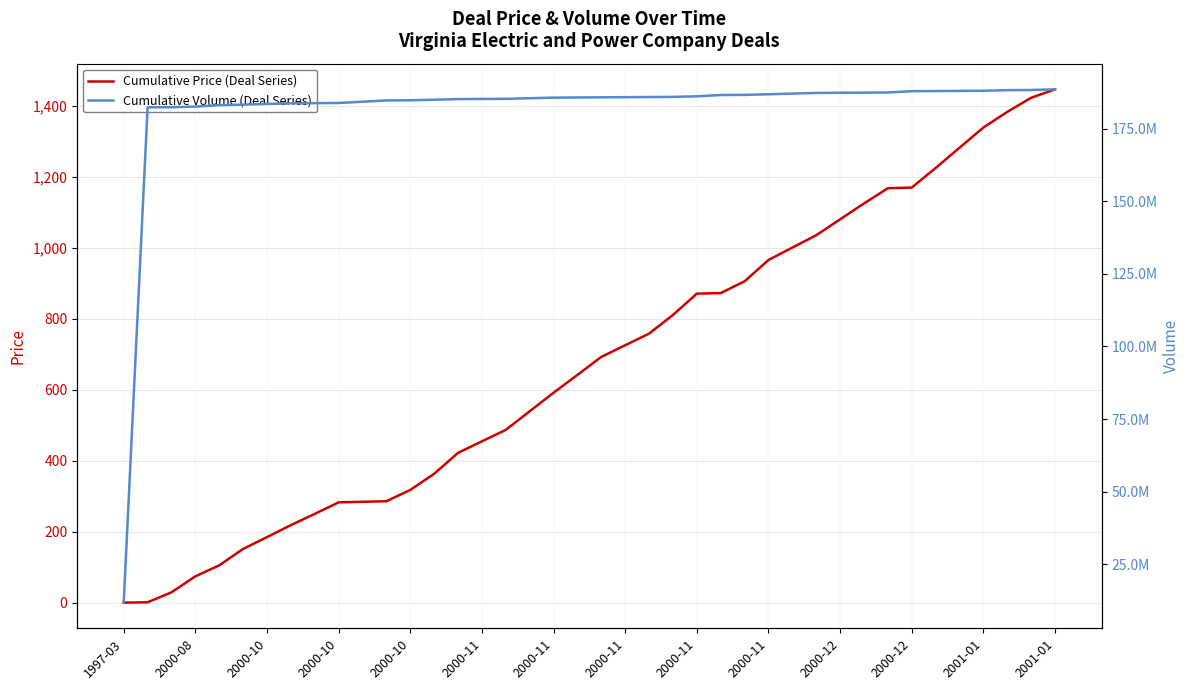

Which series has the widest spread of values?

Cumulative Volume (Deal Series)